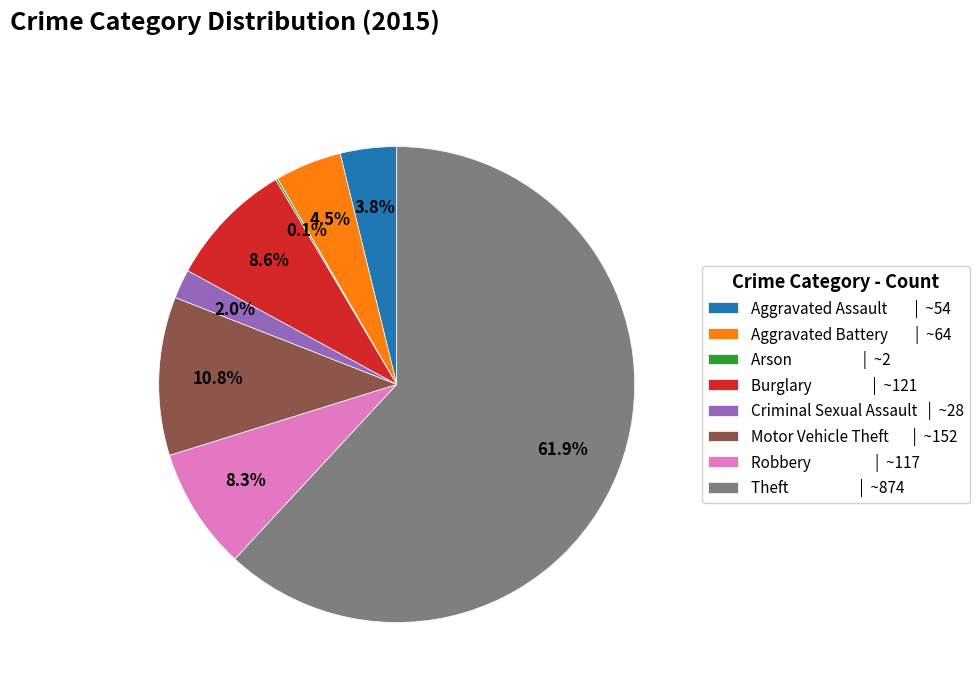

What percentage is the Criminal Sexual Assault slice, to the nearest percent?

2%